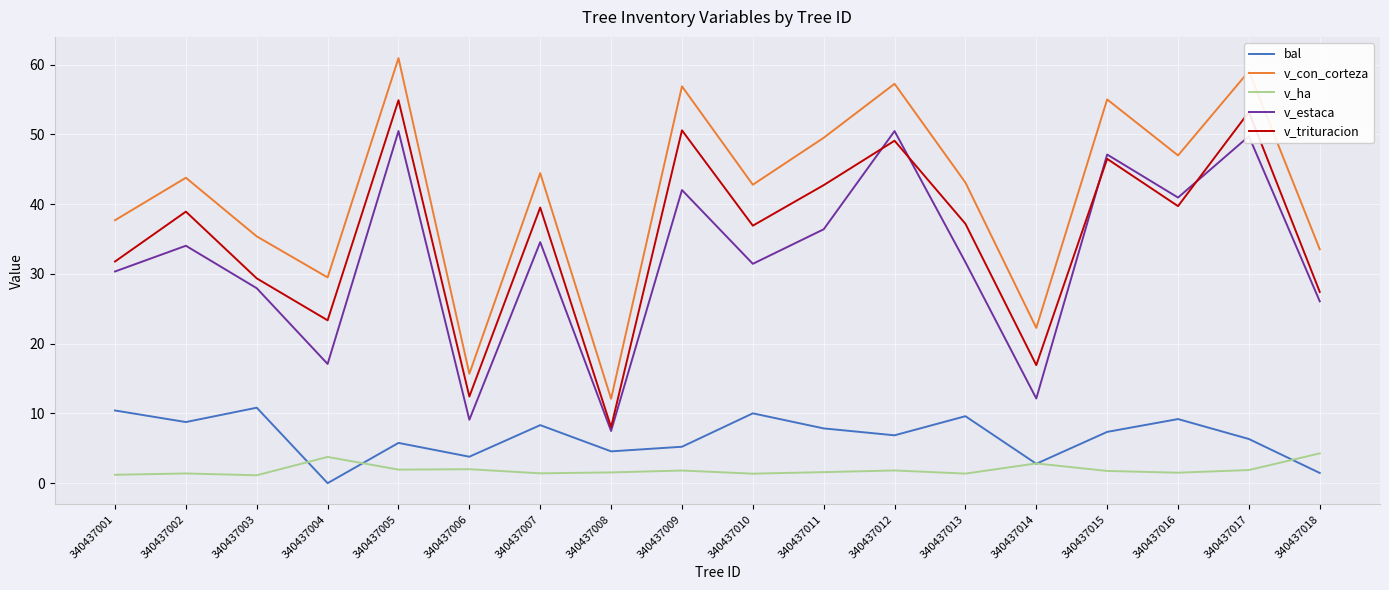

Is it true that v_trituracion equals 36.9 at 340437010?

True